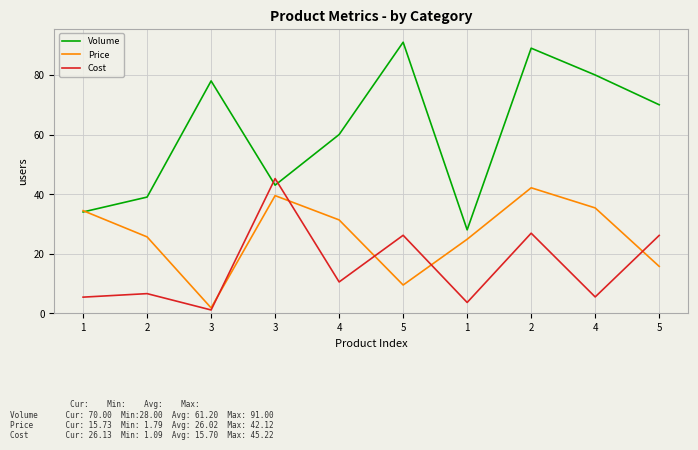

What is the difference between the second highest and minimum values in the Cost series?

25.8